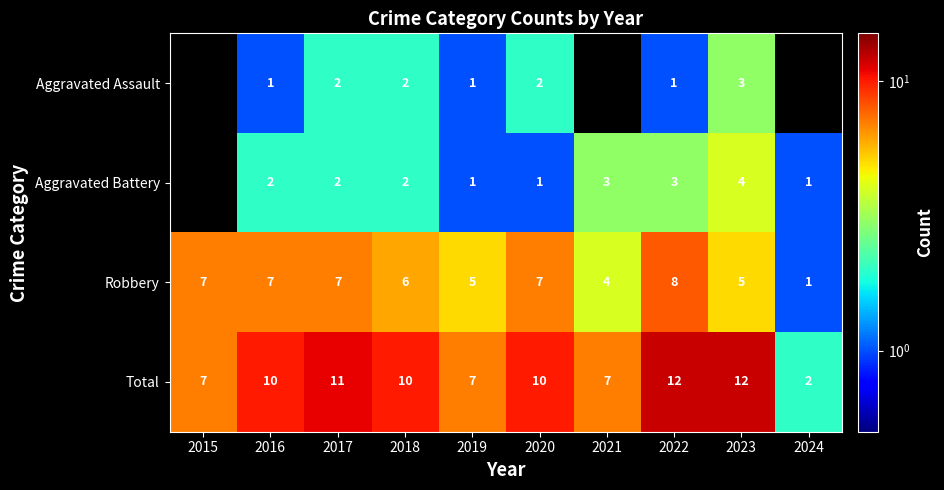

What is the greatest value displayed?

12.0